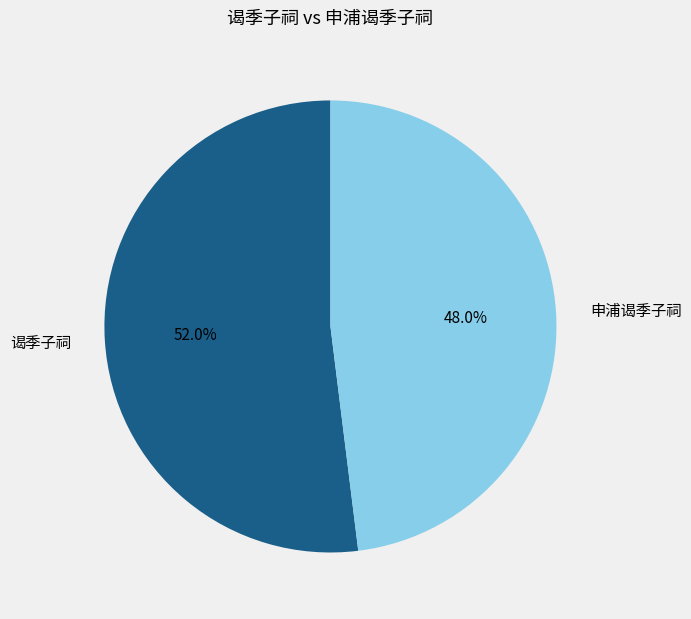

How many slices are in this pie chart?

2